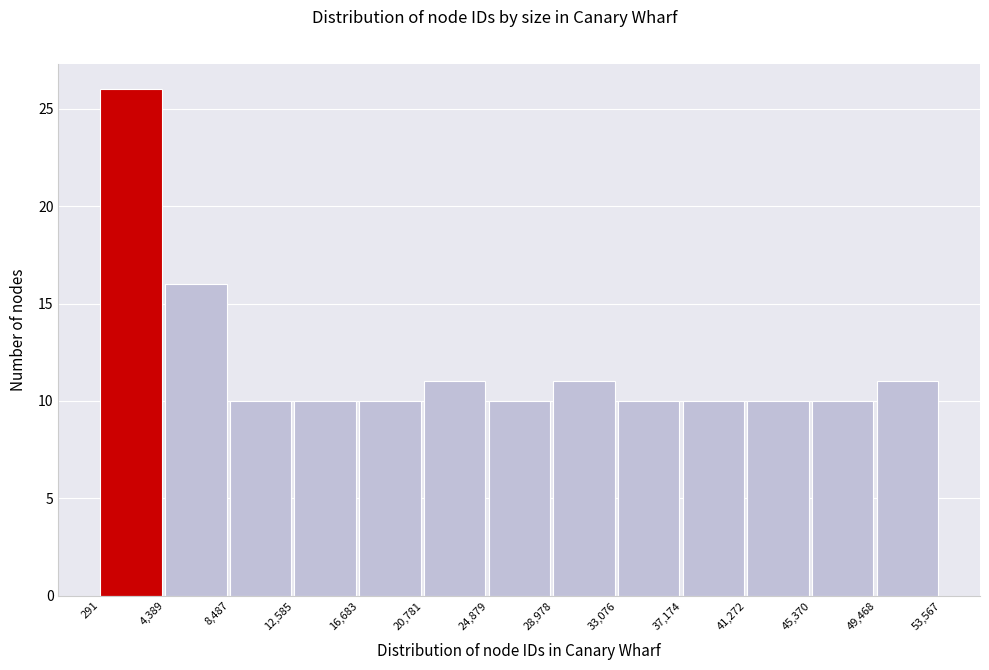

Reading left to right, transcribe this chart: for each bar, give the range it covers on the x-axis and its height. The values are not printed on the chart, so give them approximately, as read against the axis.

291 to 4,389: 26
4,389 to 8,487: 16
8,487 to 12,585: 10
12,585 to 16,683: 10
16,683 to 20,781: 10
20,781 to 24,879: 11
24,879 to 28,978: 10
28,978 to 33,076: 11
33,076 to 37,174: 10
37,174 to 41,272: 10
41,272 to 45,370: 10
45,370 to 49,468: 10
49,468 to 53,567: 11